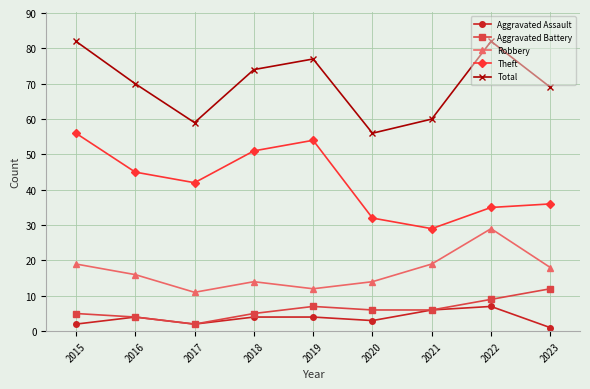

Which series changed the most between 2019 and 2023?

Theft